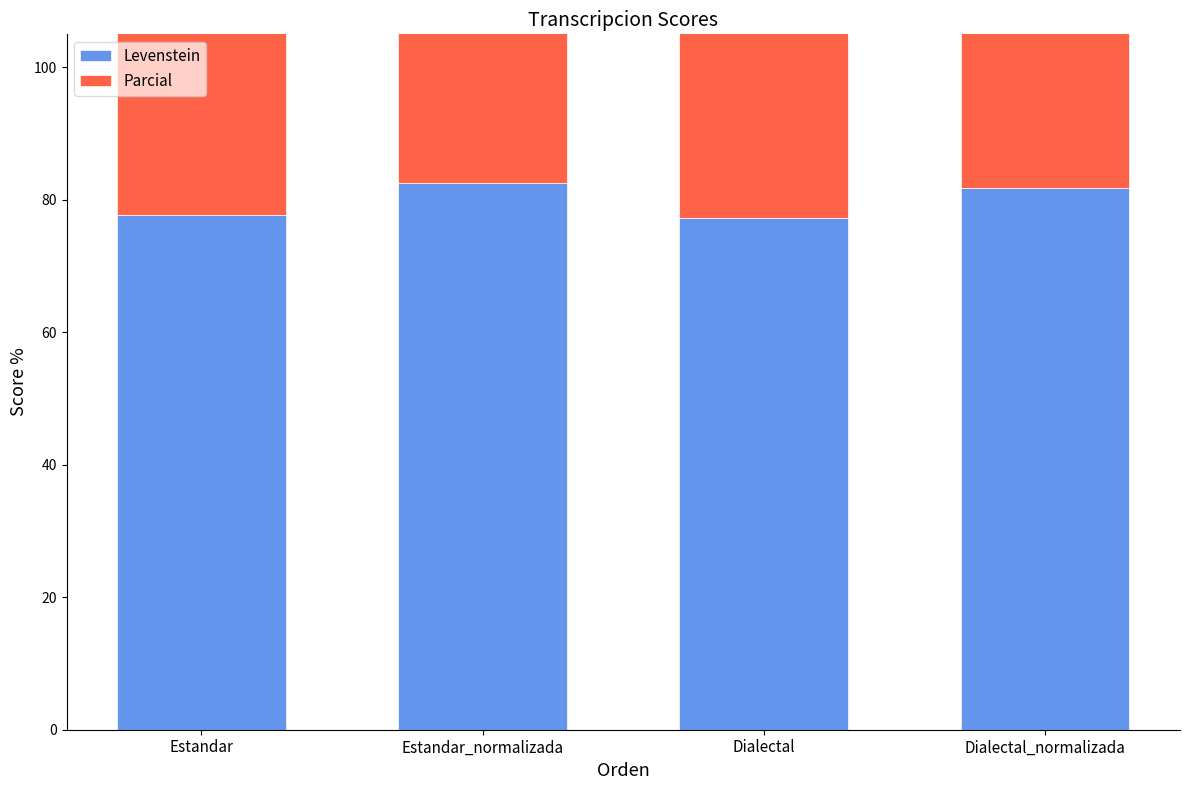

How many bars are there in total?

8